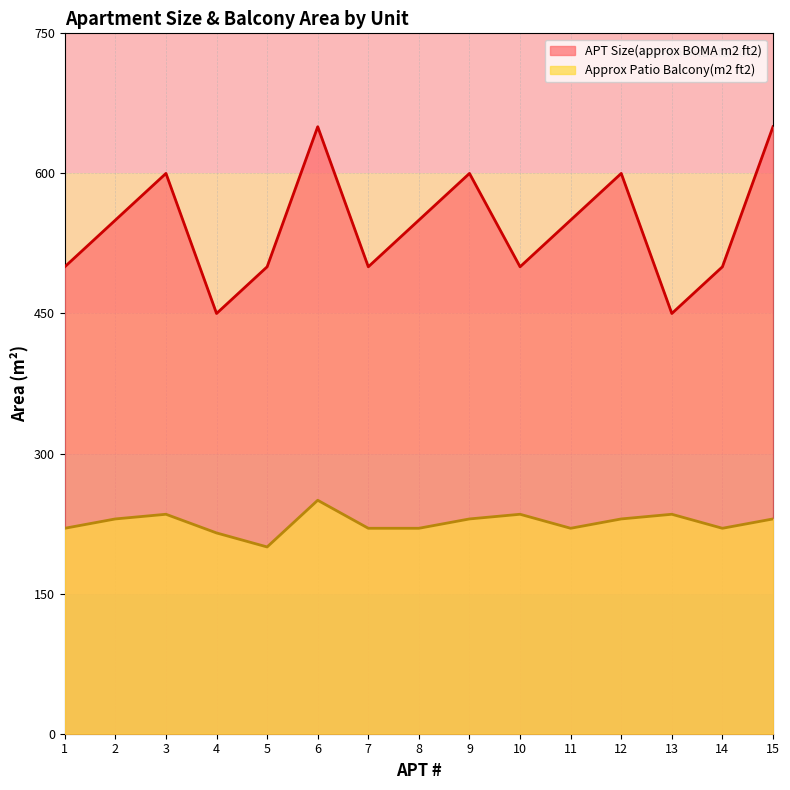

How many data points does each series have?

15